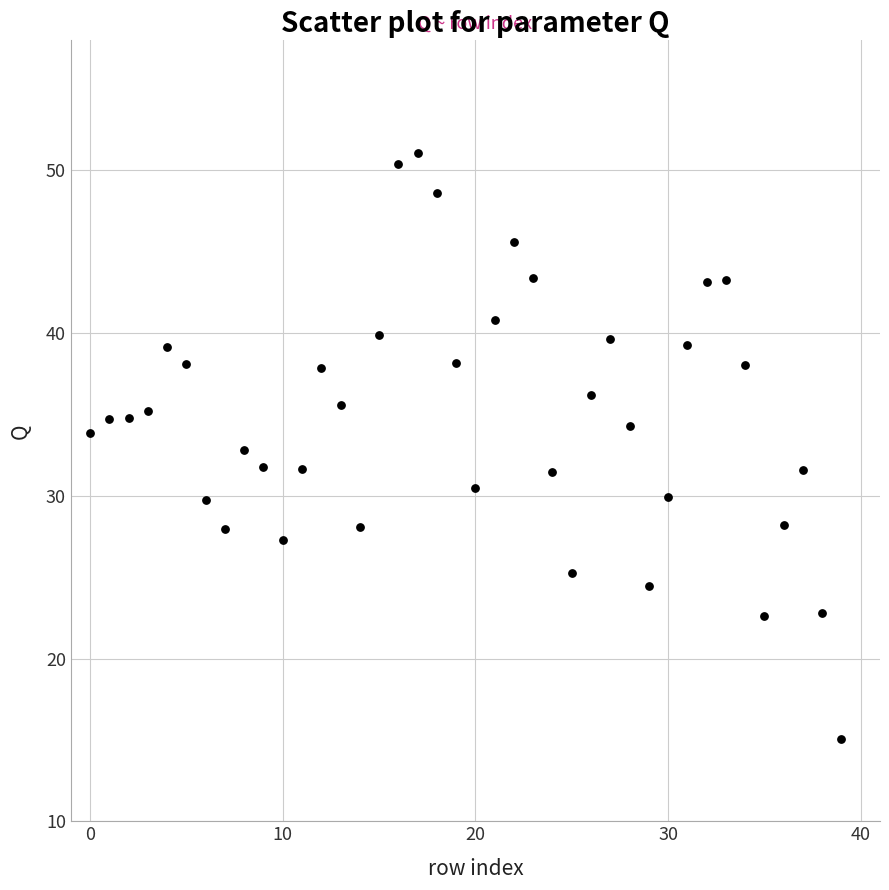

What is the range of Y values (max minus min)?

36.0